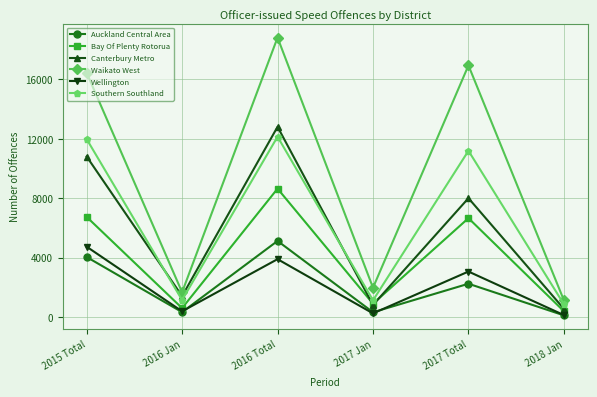

How many series are shown in this chart?

6